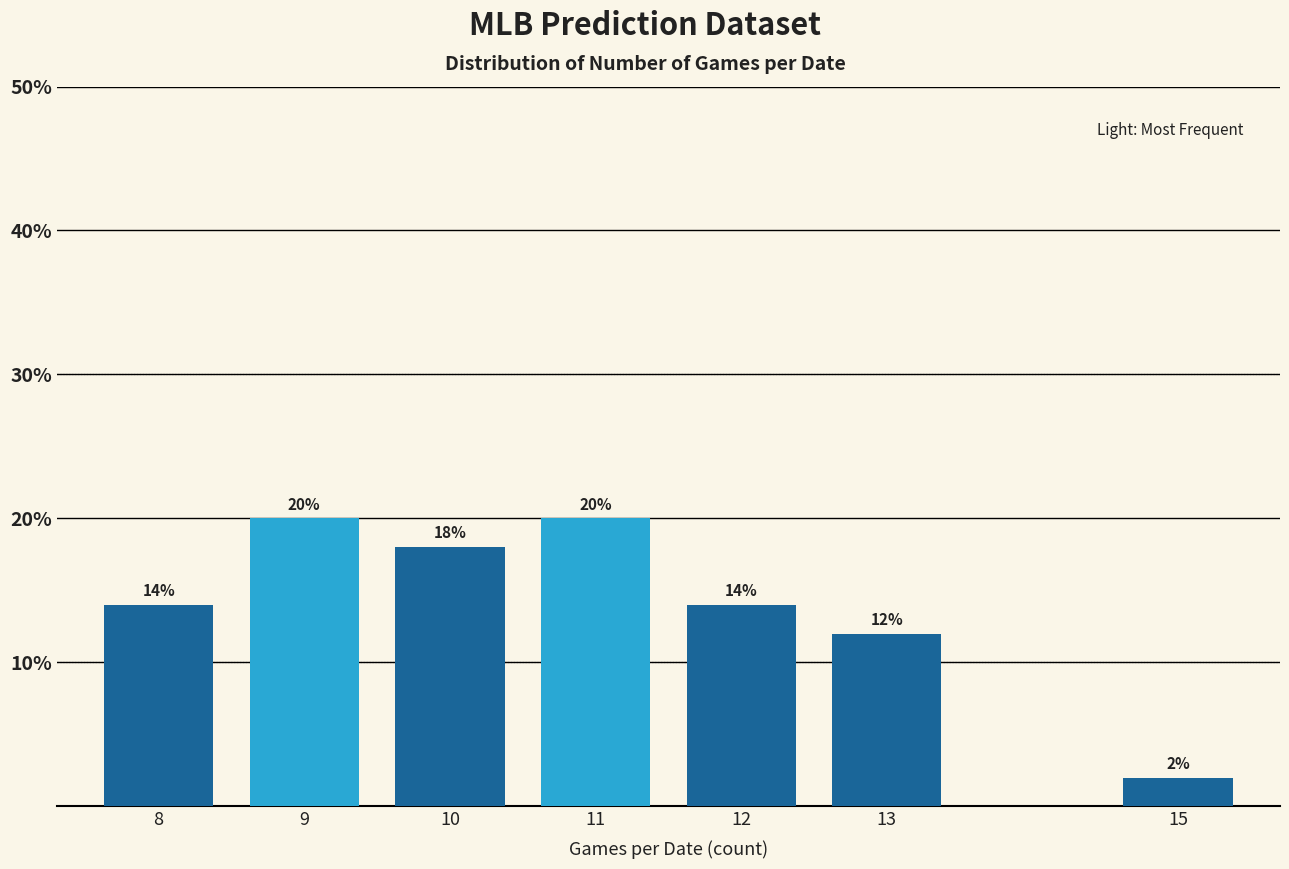

Reading left to right, extract all data points from this chart.

14.0	20.0	18.0	20.0	14.0	12.0	2.0